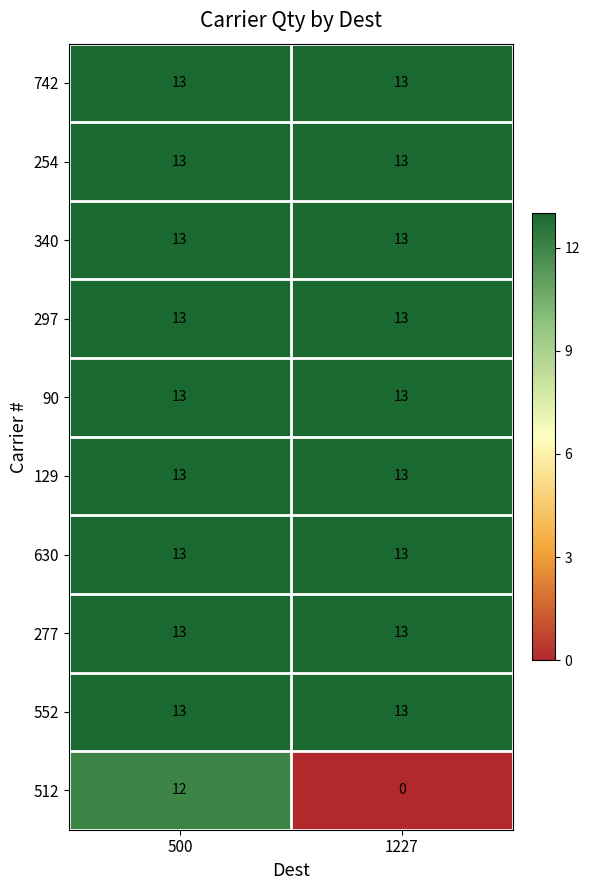

True or false: 297 has a value of 13 at 1227.

True